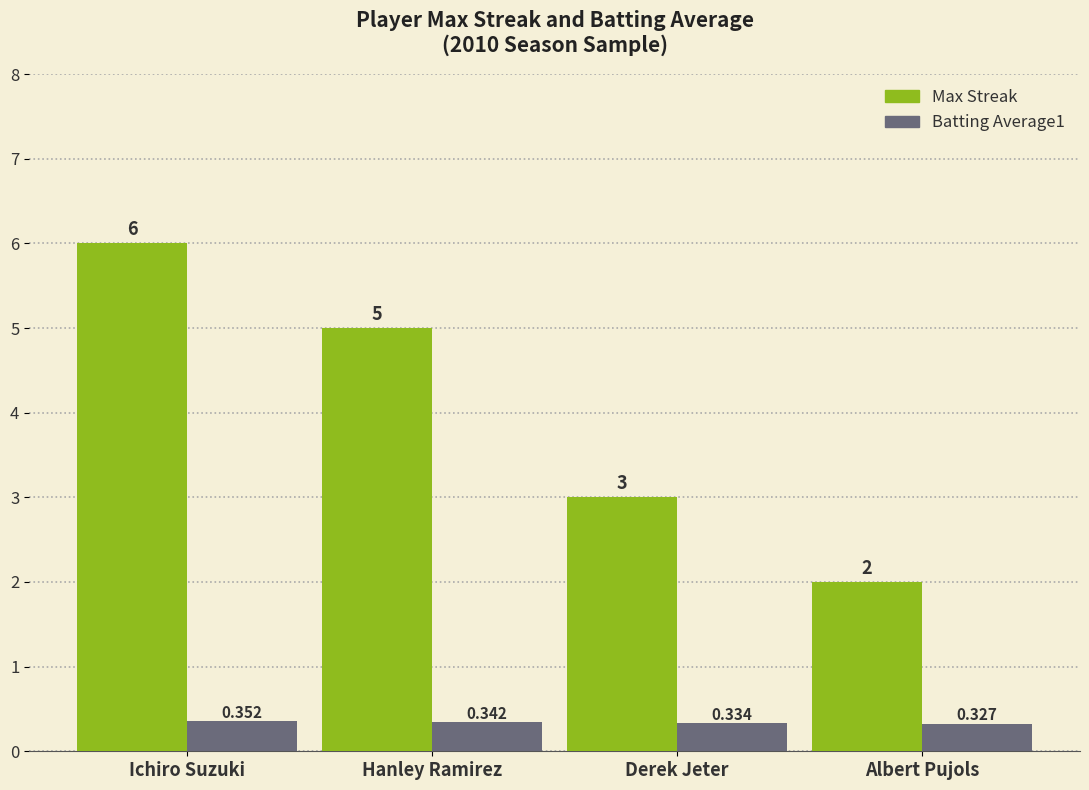

List the series in order of their peak value, lowest first.

Batting Average1, Max Streak